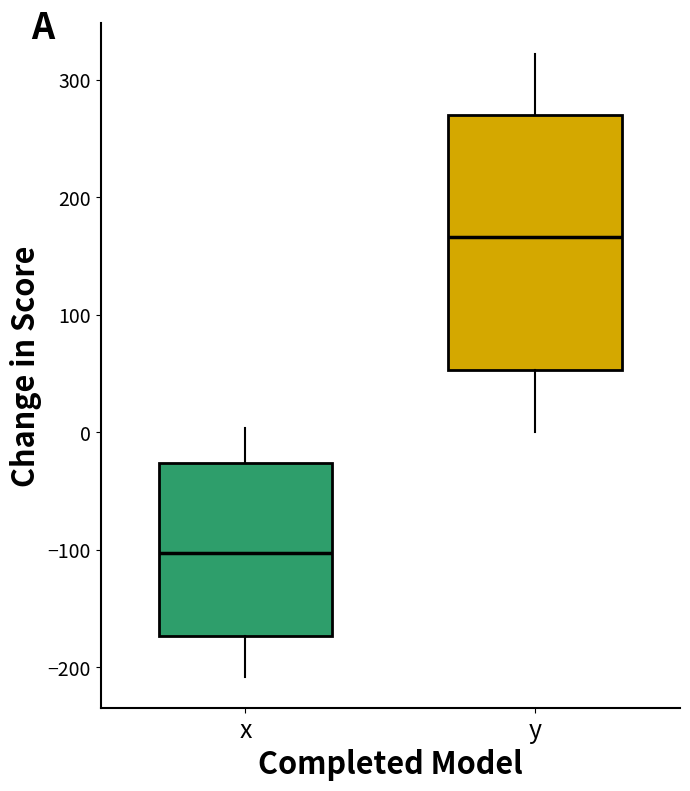

Which box is the tallest, from its lower edge to its upper edge?

y